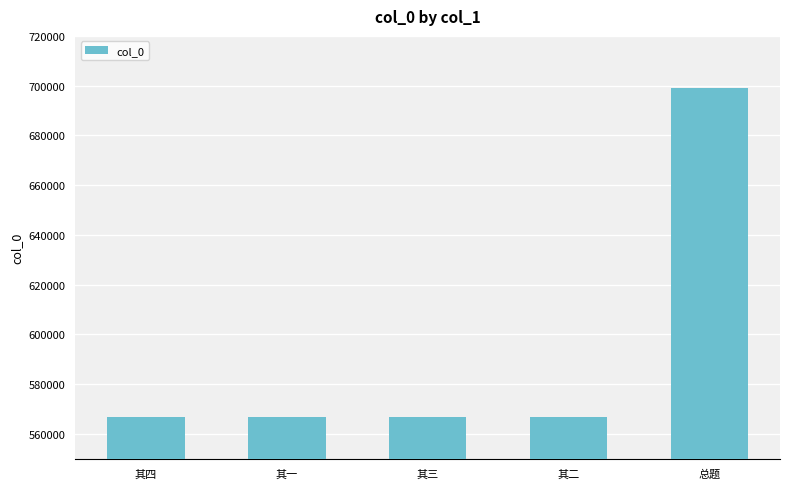

Between 其二 and 总题, which is larger?

总题